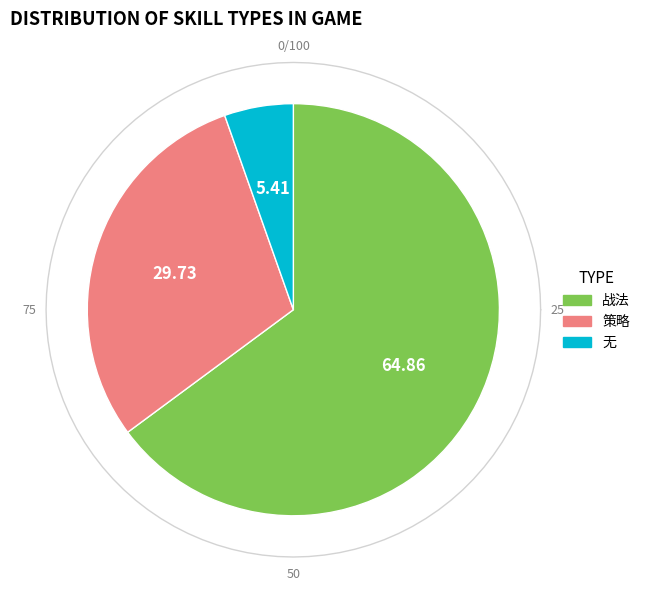

Which has a higher value, 战法 or 策略?

战法